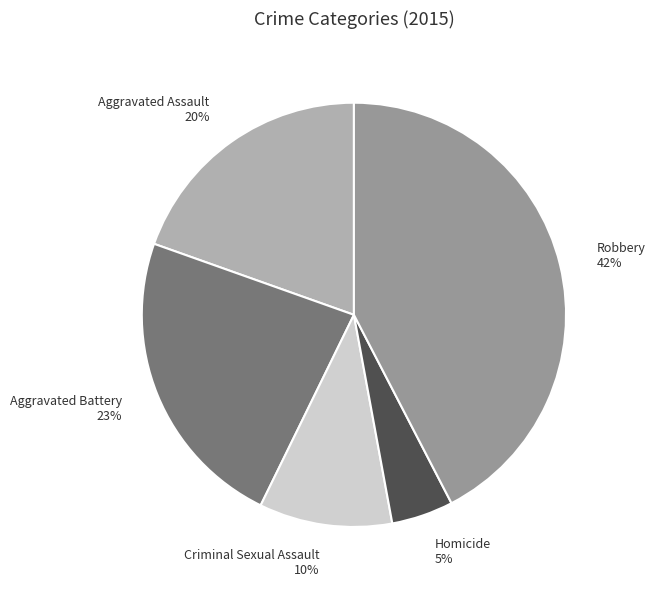

Which category has the smallest portion of the pie?

Homicide